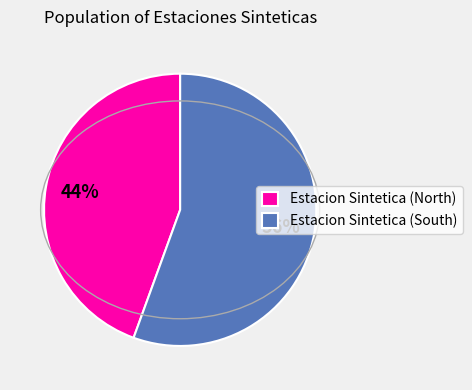

What is the ratio of the value at Estacion Sintetica (North) to the value at Estacion Sintetica (South)?

0.8